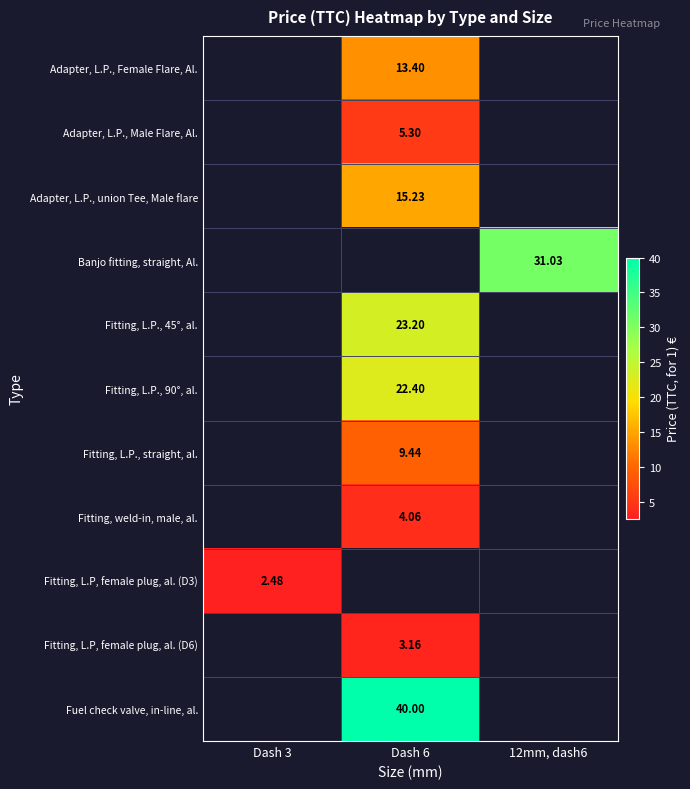

What is the smallest value displayed?

2.5